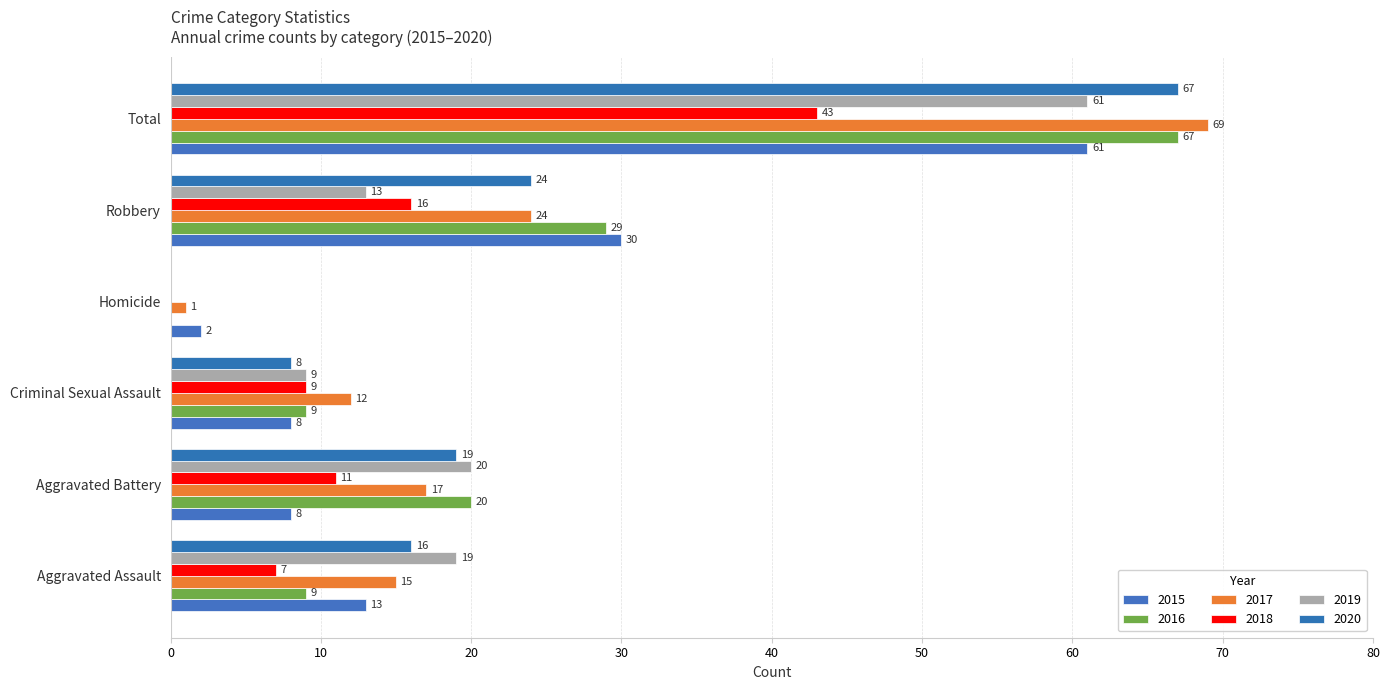

What are all the series names shown in the legend?

2015, 2016, 2017, 2018, 2019, 2020